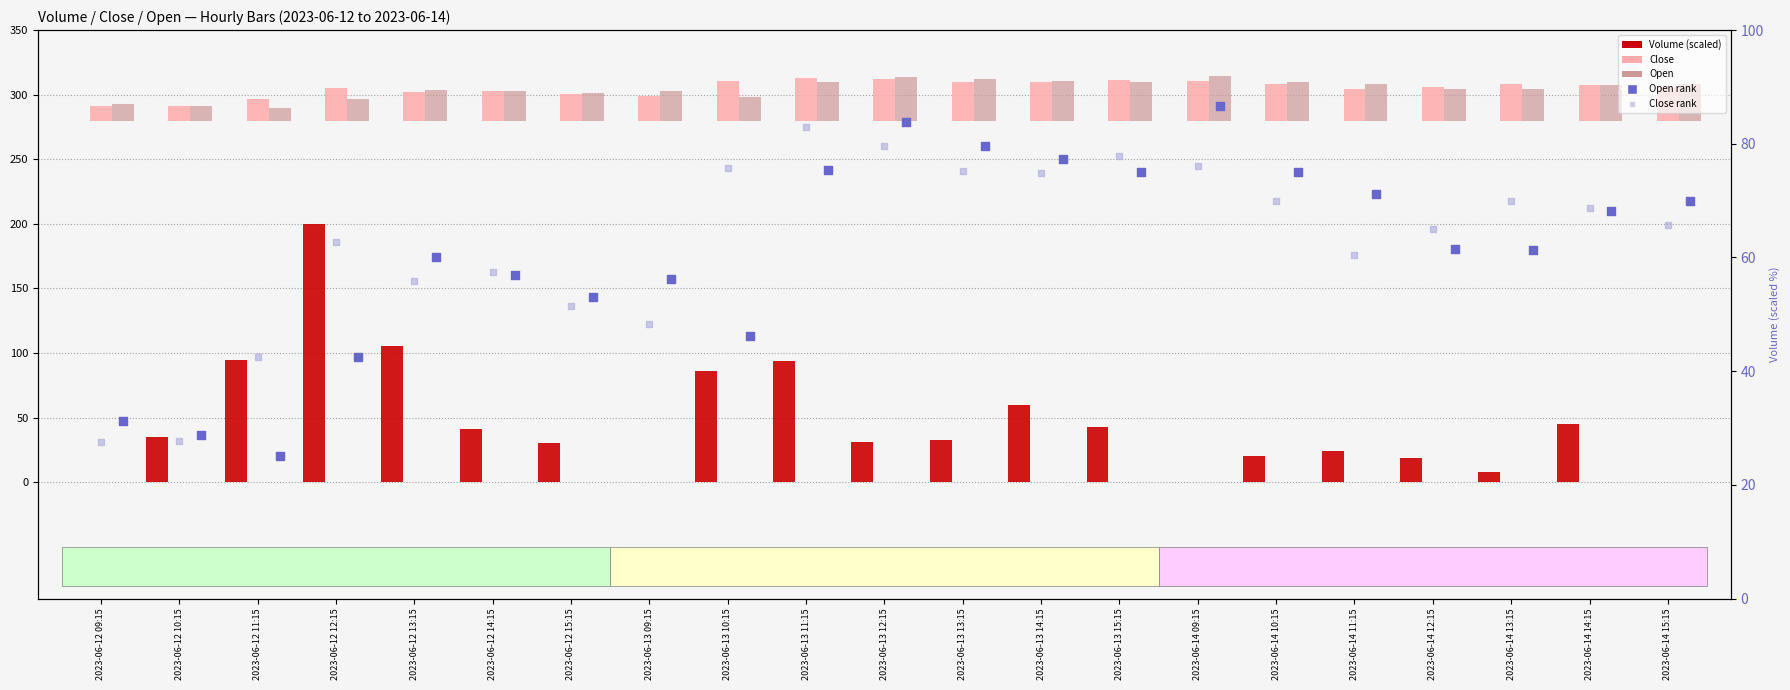

Is the value of Volume (scaled) at 2023-06-13 15:15 greater than the value of Open (offset) at 2023-06-13 09:15?

Yes